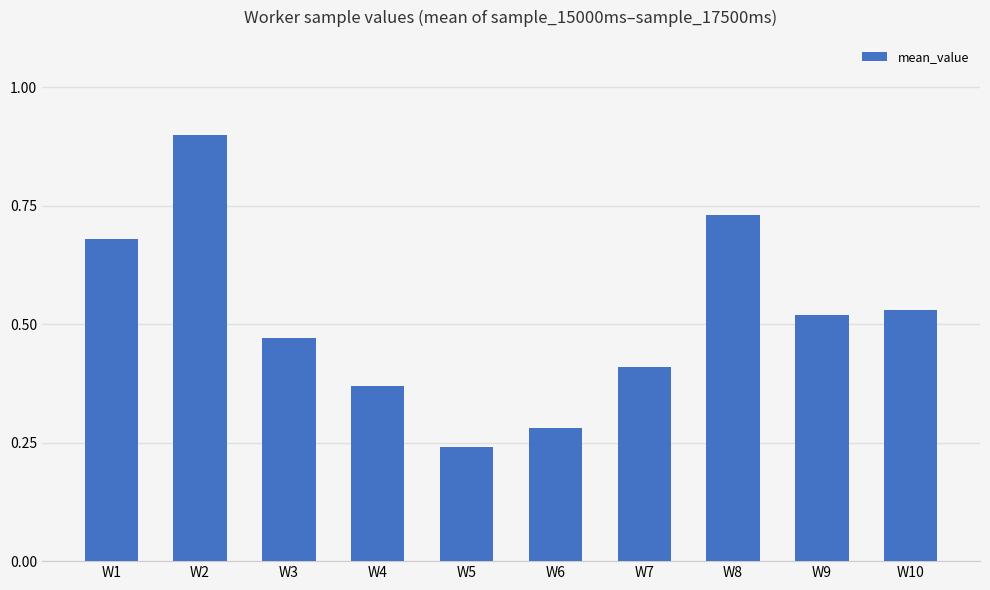

Which has a higher value, W2 or W9?

W2